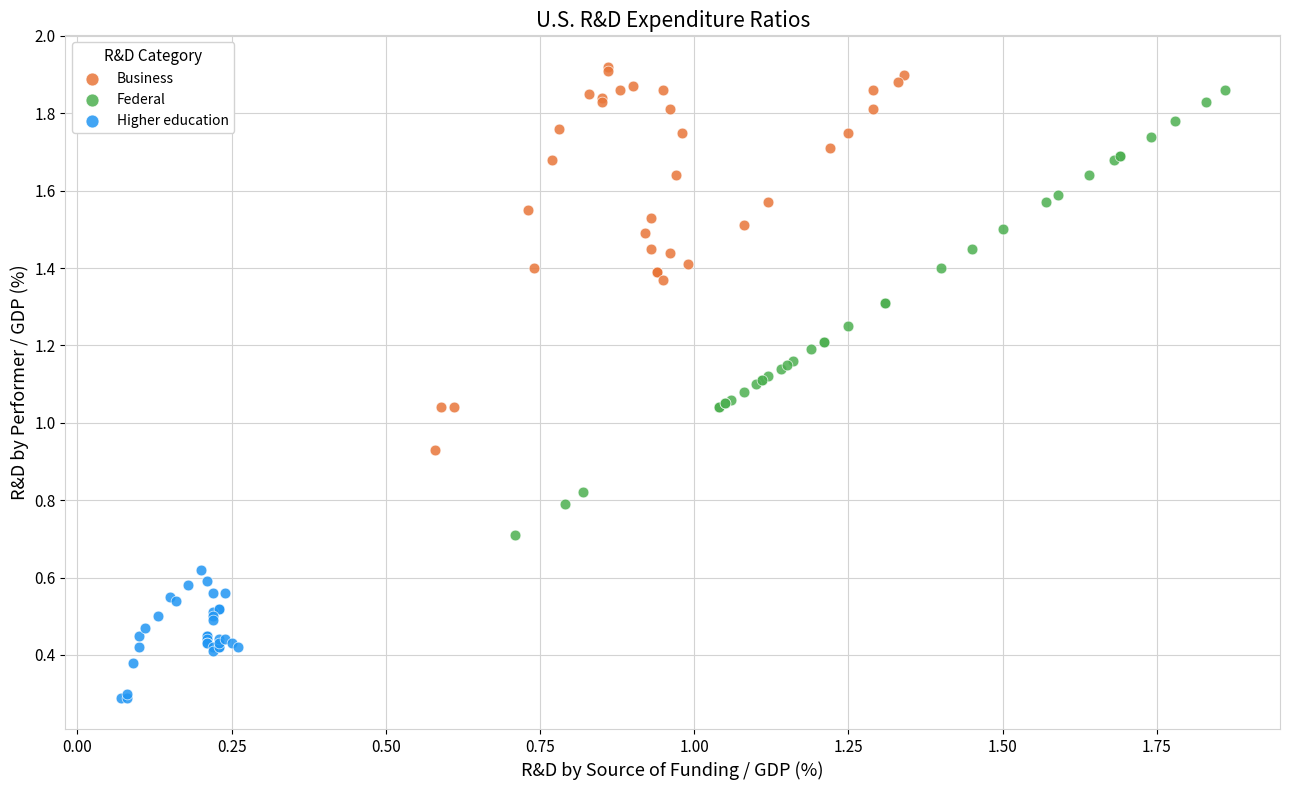

Which series reaches the minimum Y coordinate?

Higher education